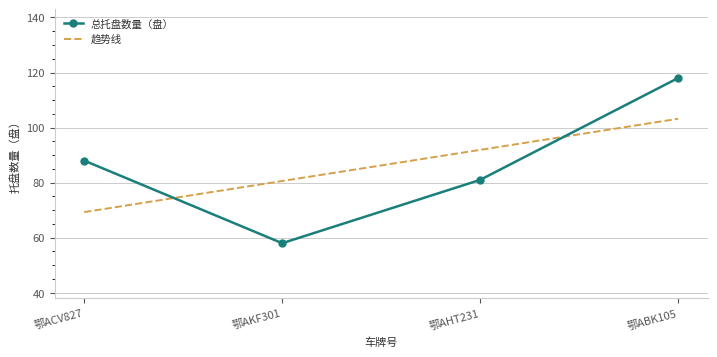

How many times do 趋势线 and 总托盘数量（盘） cross each other?

2